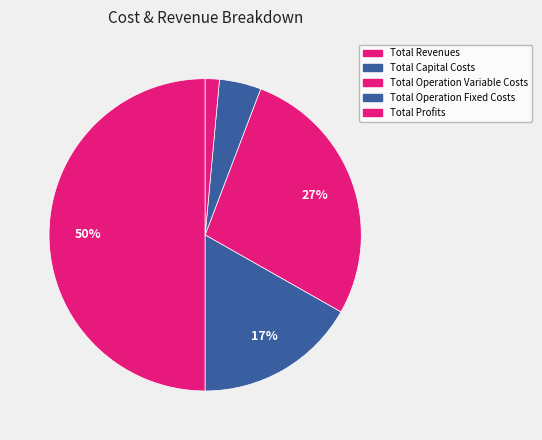

Which slice is the largest?

Total Revenues